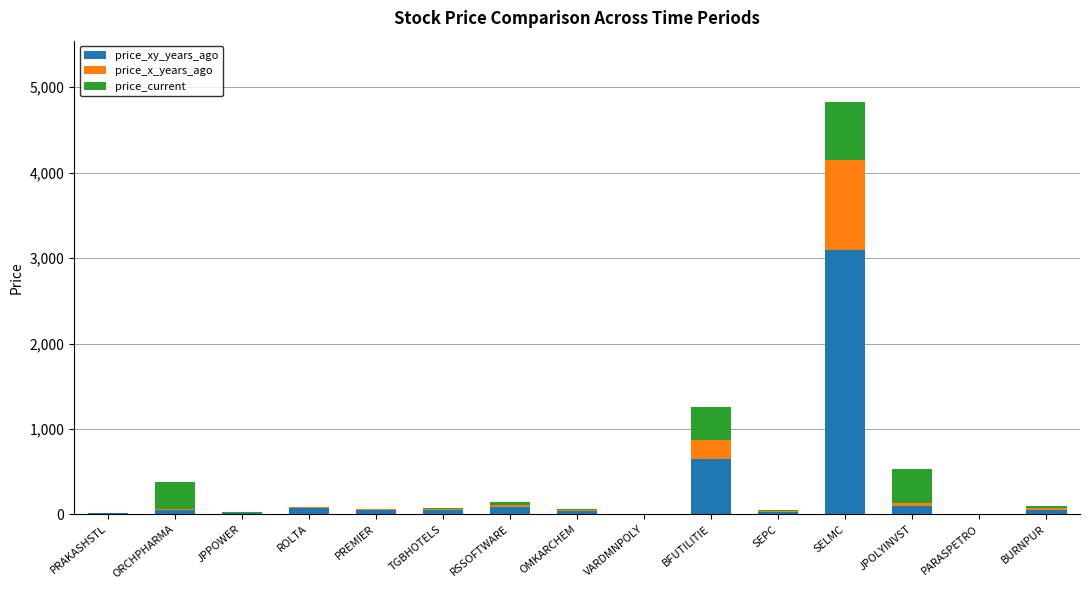

Which category has the highest value in the price_xy_years_ago series?

SELMC